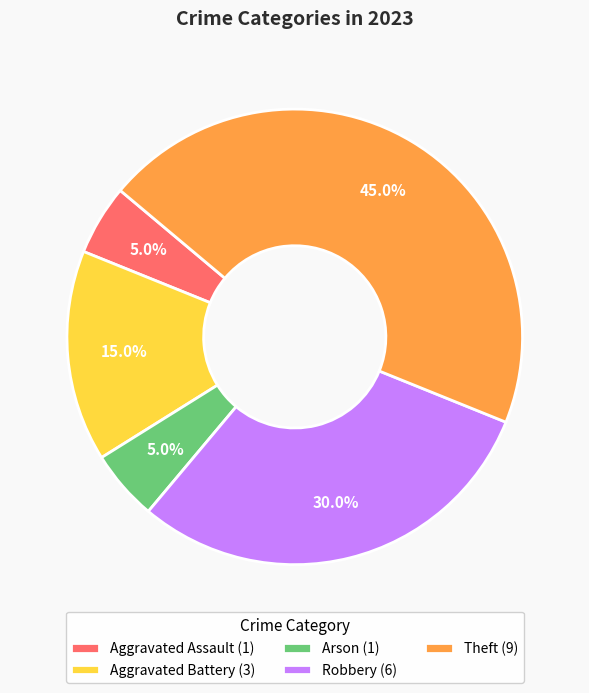

Is there a majority slice in this chart?

No